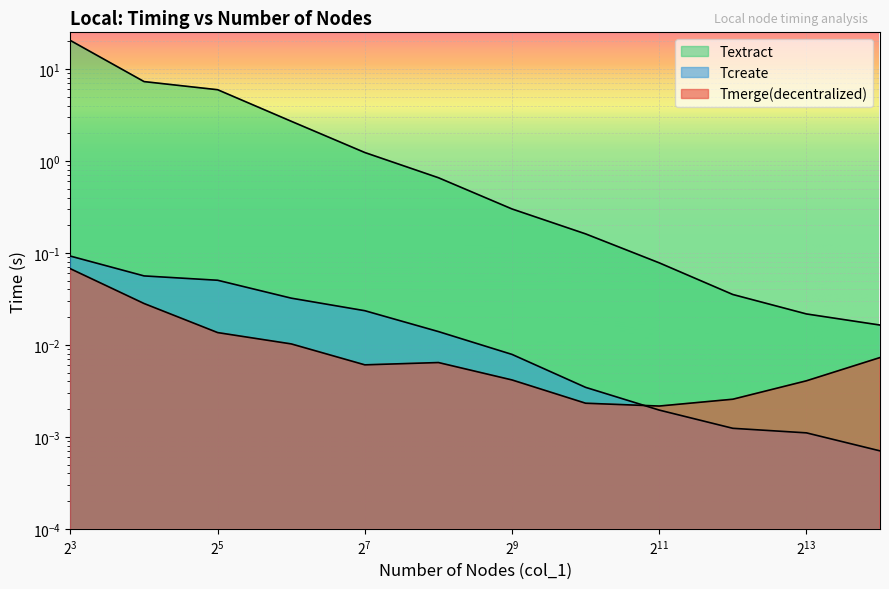

At 4096, list the series in order from smallest to largest.

Tcreate, Tmerge(decentralized), Textract